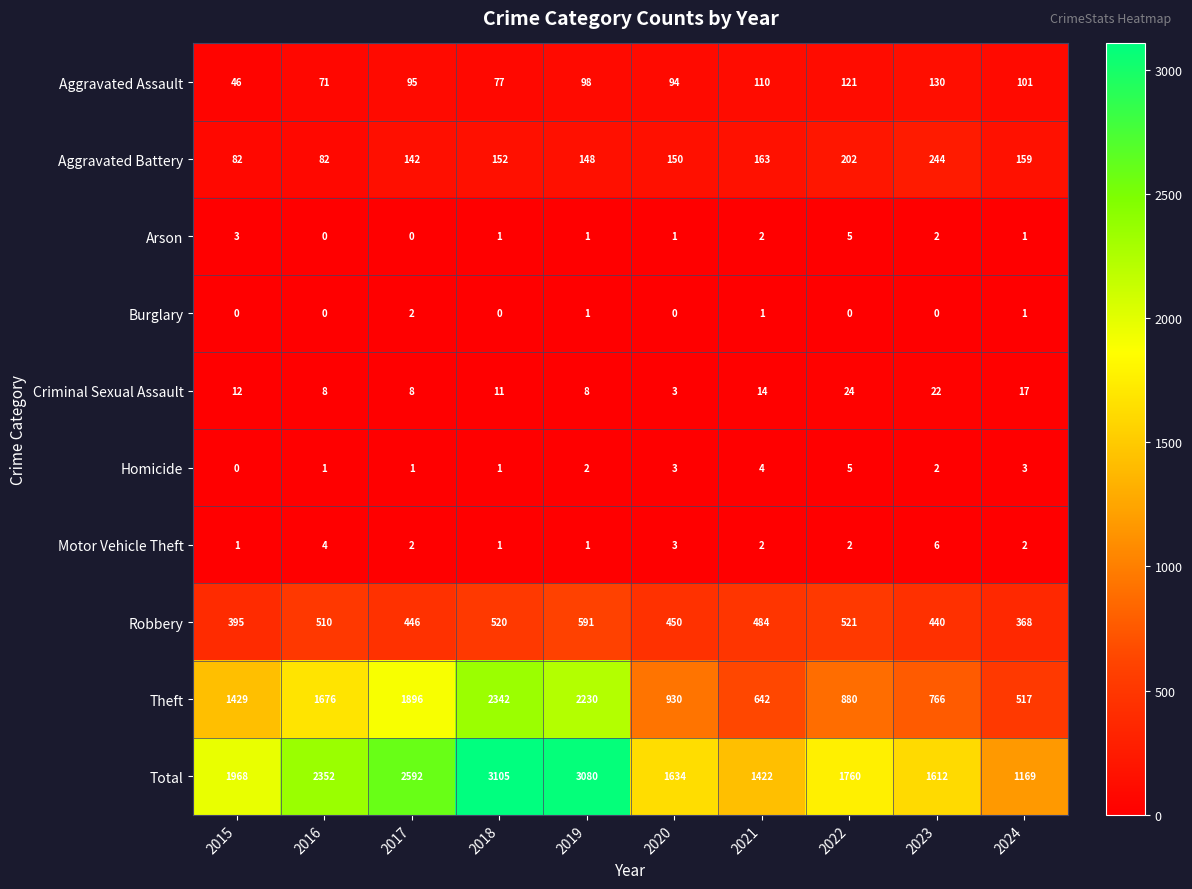

What is the difference between the Criminal Sexual Assault values at 2024 and 2021?

3